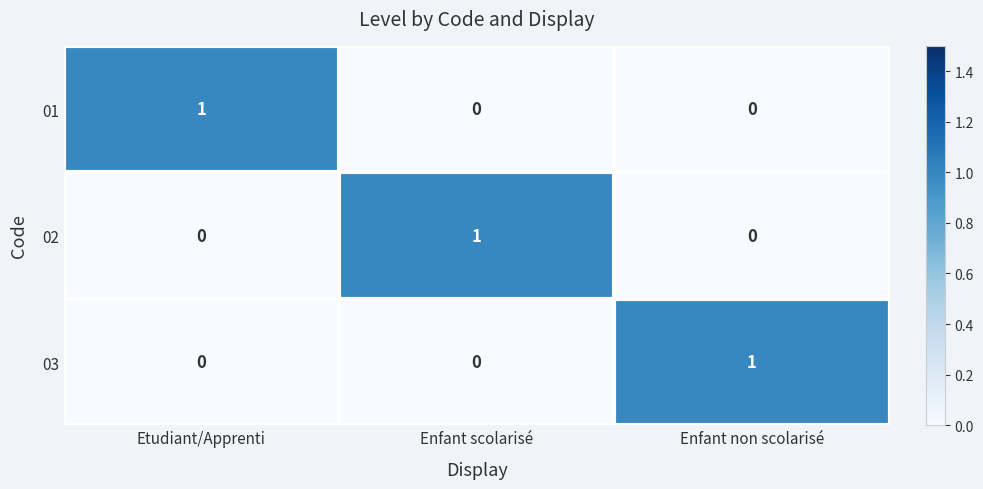

How many 02 values are between 0 and 1?

3